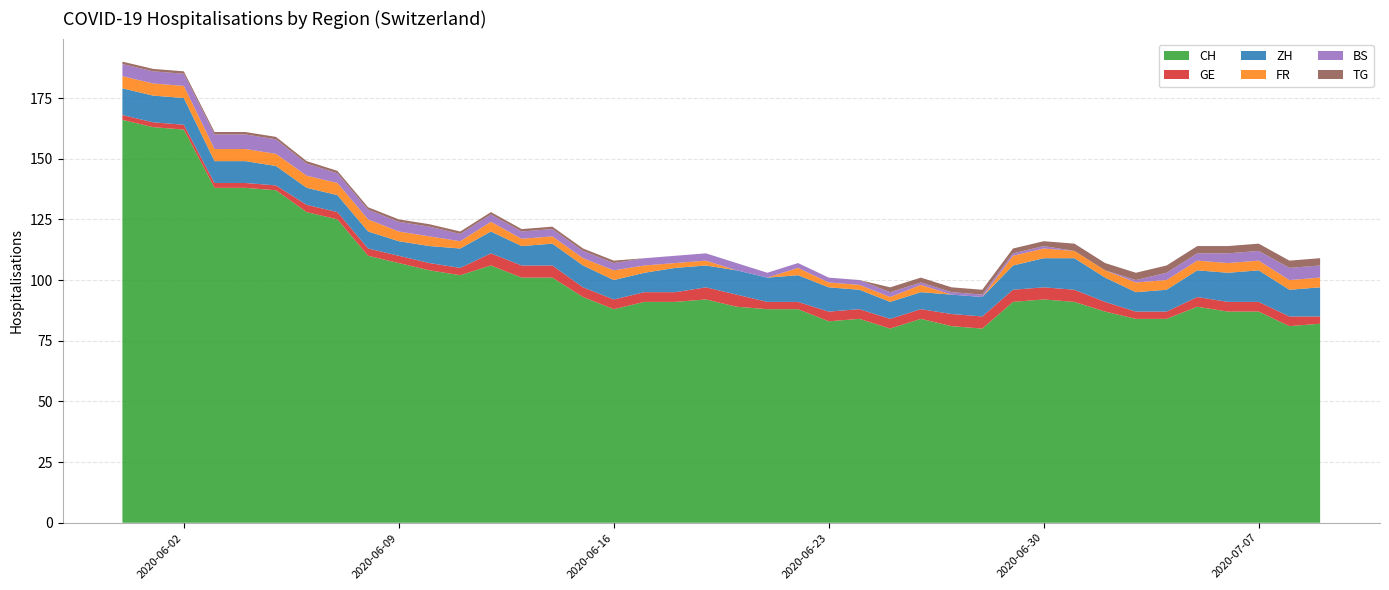

Reading left to right, list all the values displayed in this chart.

CH: 166	163	162	138	138	137	128	125	110	107	104	102	106	101	101	93	88	91	91	92	89	88	88	83	84	80	84	81	80	91	92	91	87	84	84	89	87	87	81	82
GE: 2	2	2	2	2	2	3	3	3	3	3	3	5	5	5	4	4	4	4	5	5	3	3	4	4	4	4	5	5	5	5	5	4	3	3	4	4	4	4	3
ZH: 11	11	11	9	9	8	7	7	7	6	7	8	9	8	9	9	8	8	10	9	10	10	11	10	8	7	7	8	8	10	12	13	10	8	9	11	12	13	11	12
FR: 5	5	5	5	5	5	5	5	5	4	4	3	4	3	3	3	4	3	2	2	0	0	3	2	2	2	3	0	0	4	4	3	3	4	4	4	4	4	4	4
BS: 5	5	5	6	6	6	5	4	4	4	4	3	3	3	3	3	3	3	3	3	3	2	2	2	2	2	1	1	1	1	1	0	0	1	3	3	4	4	5	5
TG: 1	1	1	1	1	1	1	1	1	1	1	1	1	1	1	1	1	0	0	0	0	0	0	0	0	2	2	2	2	2	2	3	3	3	3	3	3	3	3	3